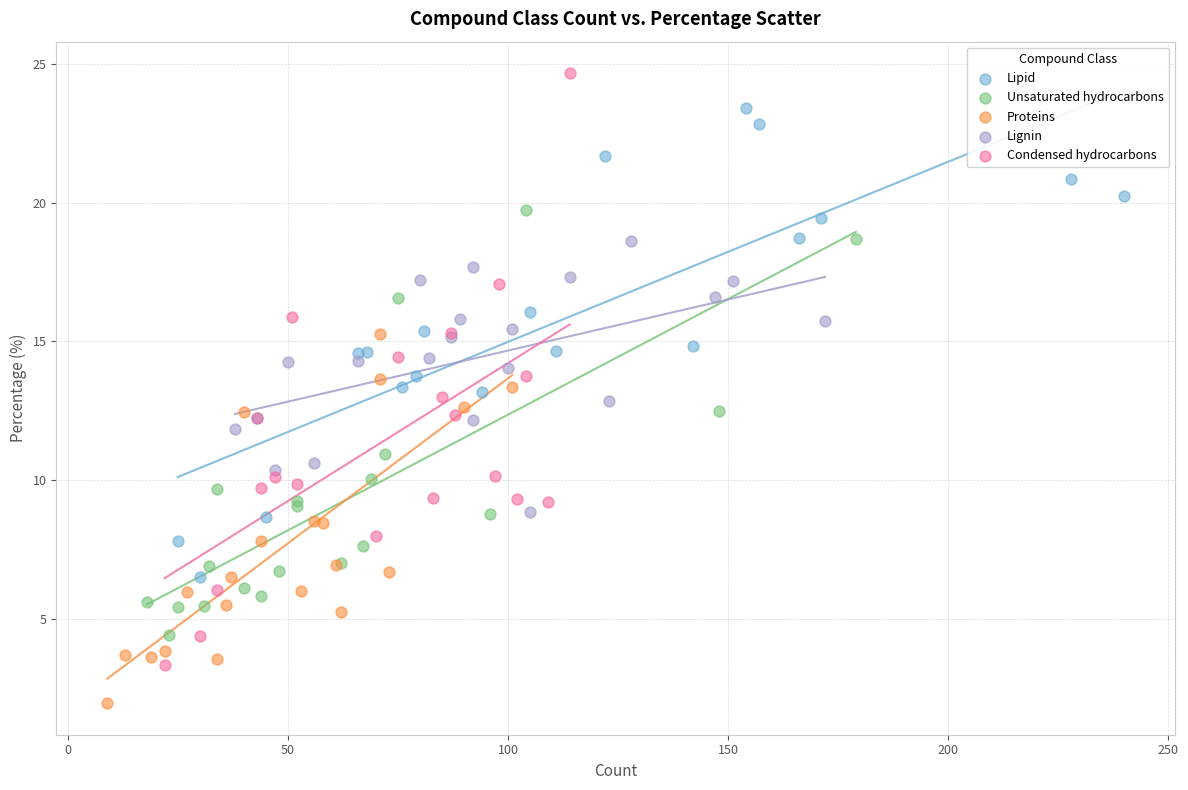

Which series reaches the minimum Y coordinate?

Proteins